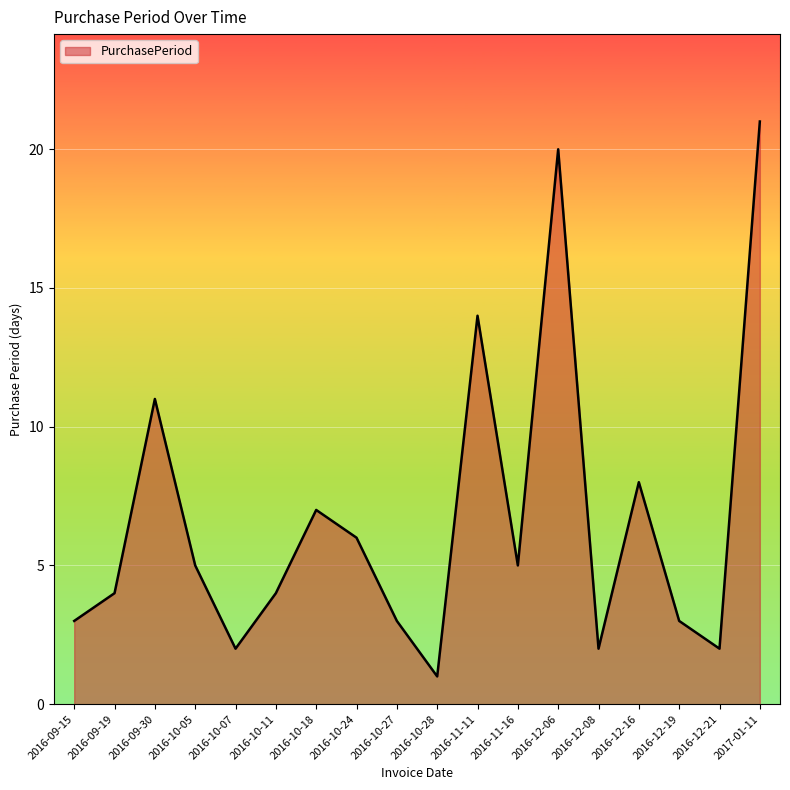

Count the number of data series in this chart.

1